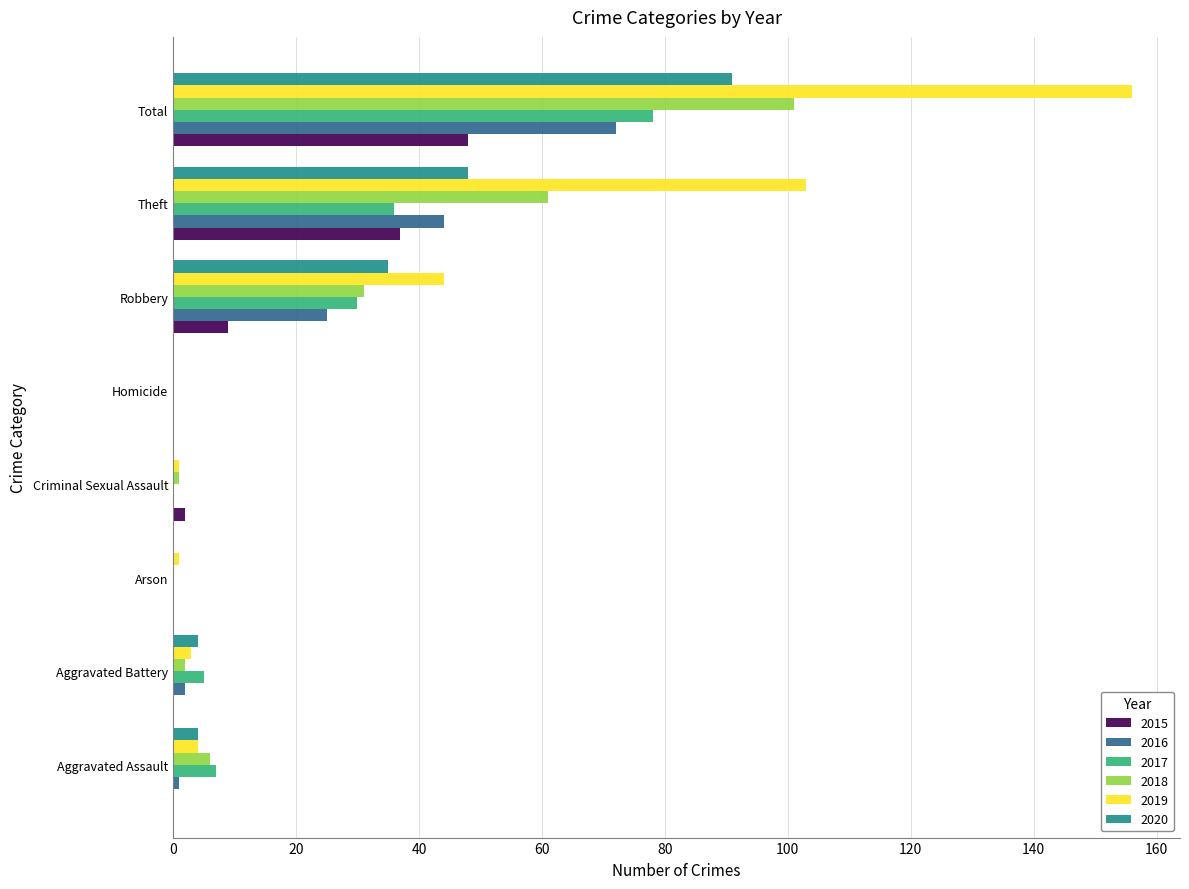

What are all the series names shown in the legend?

2015, 2016, 2017, 2018, 2019, 2020